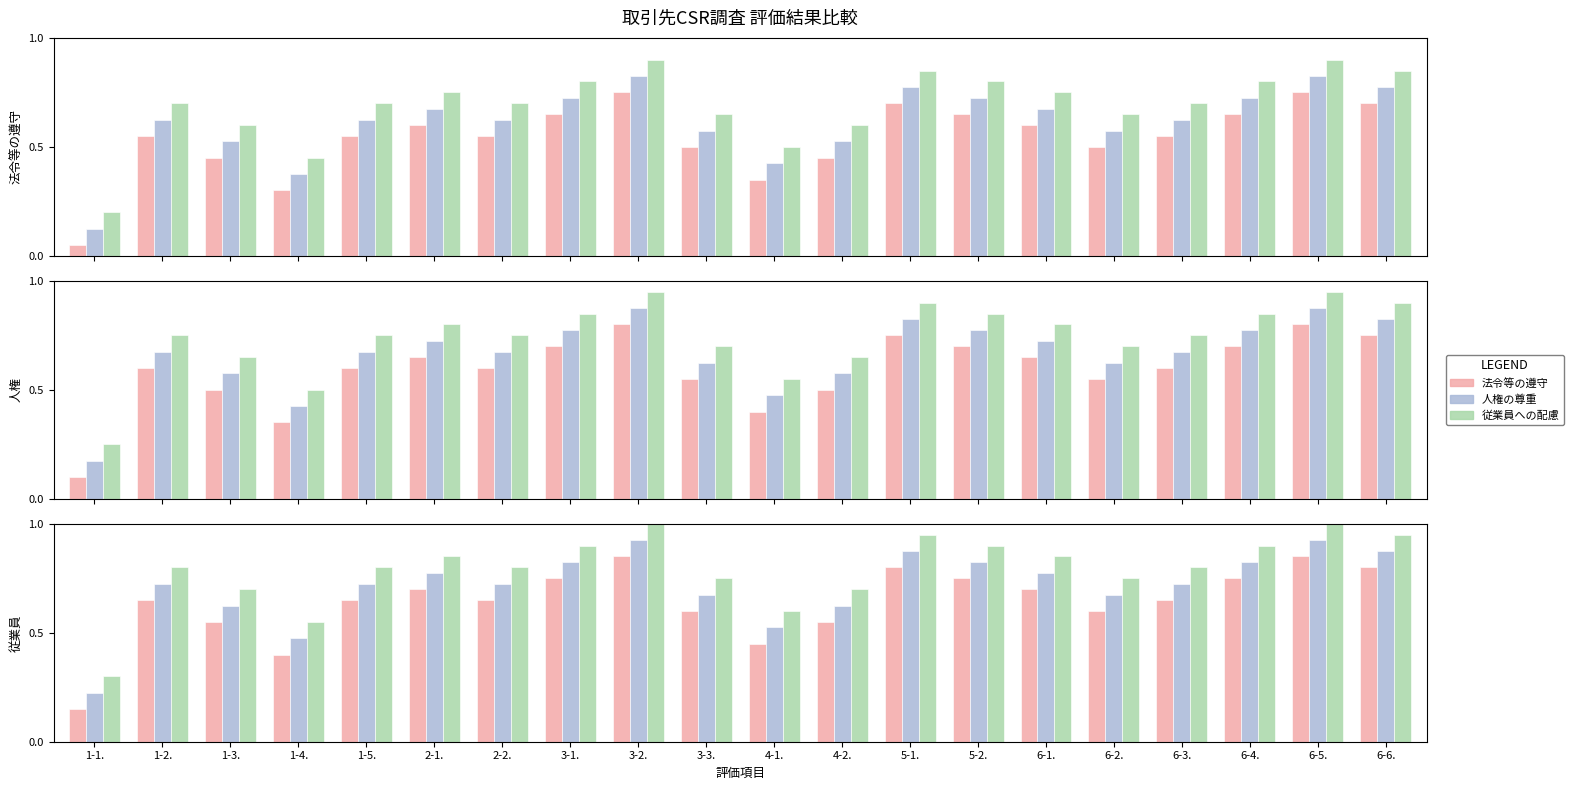

What is the label of the 20th bar from the right?

1-1.